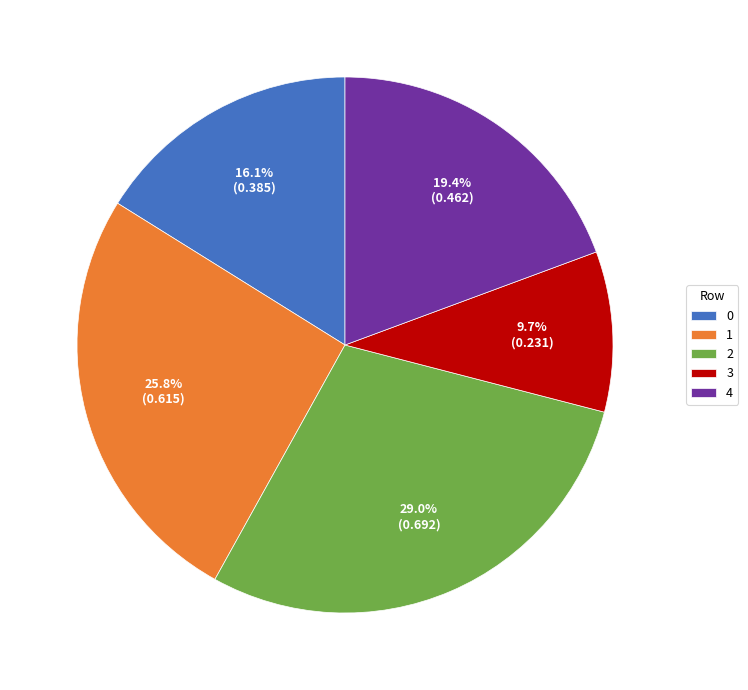

To the nearest percent, what portion does 4 represent?

19%